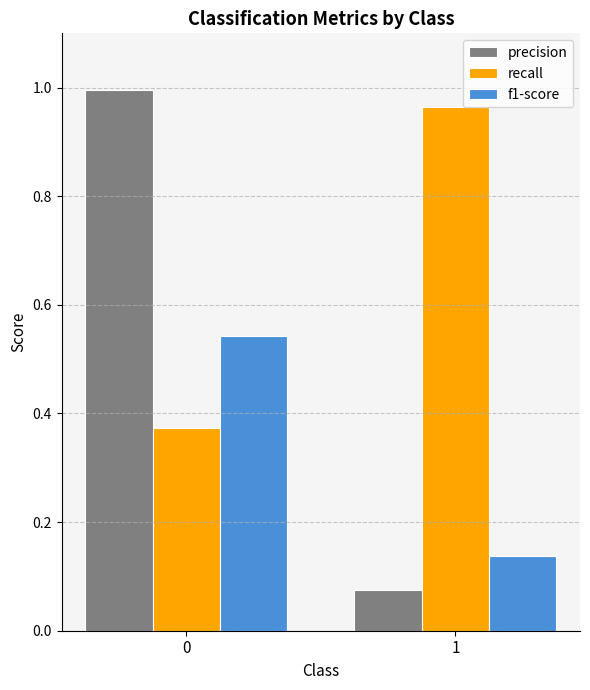

At which label does f1-score reach its minimum?

1